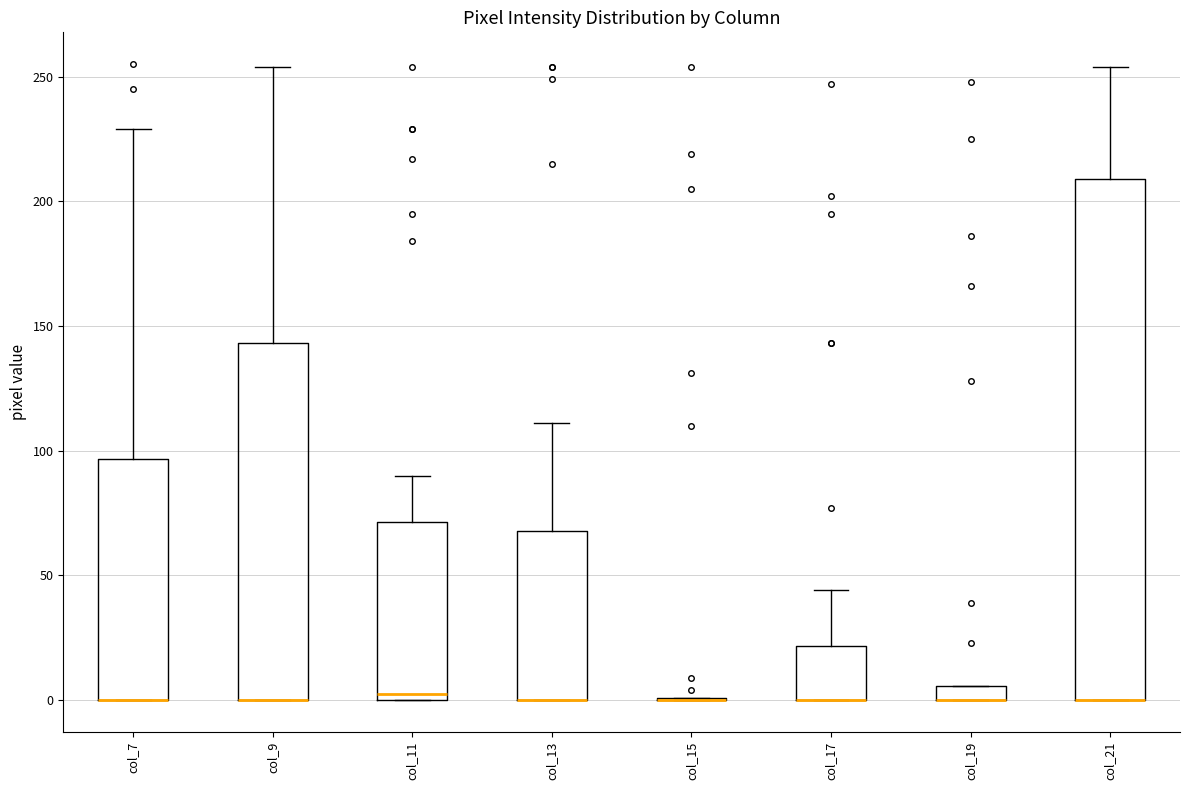

Which box is the tallest, from its lower edge to its upper edge?

col_21